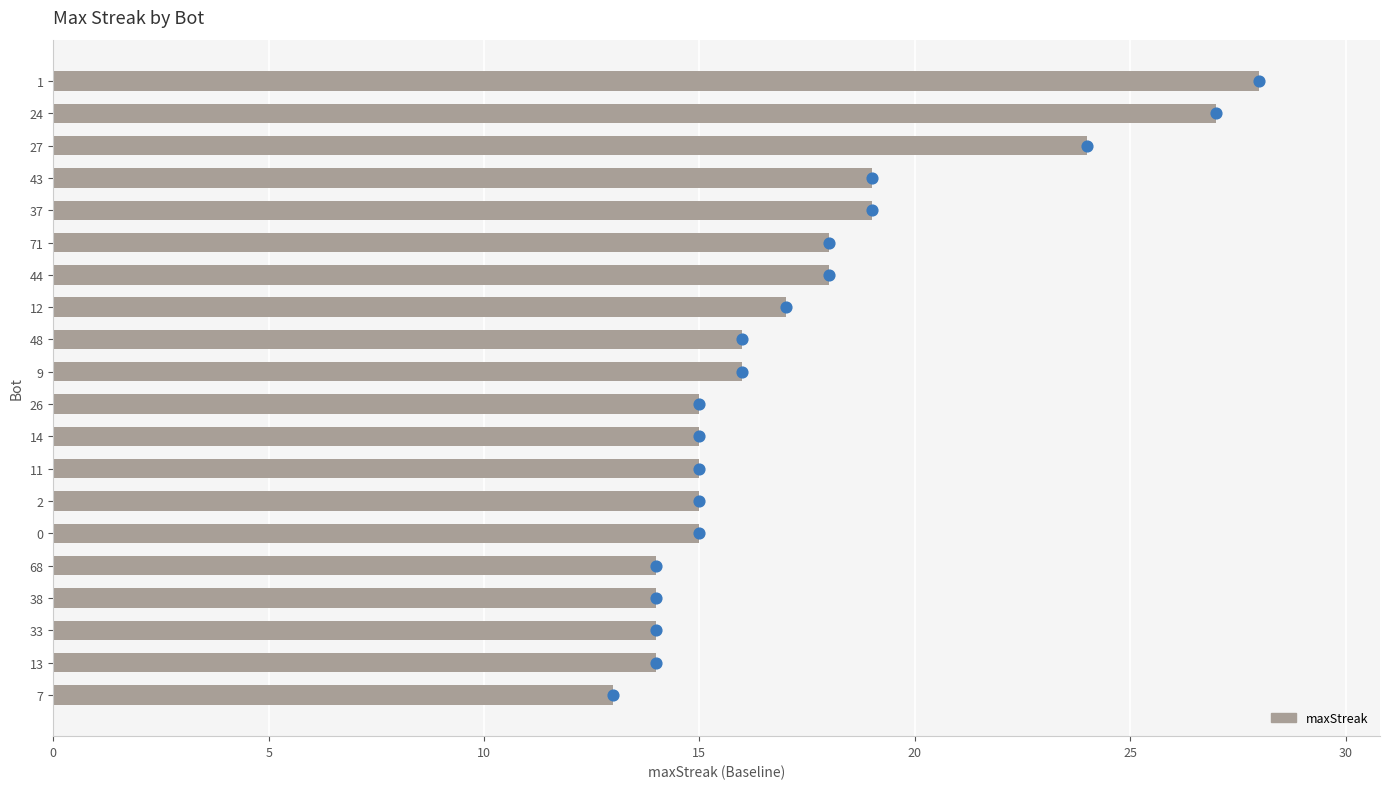

Which has a higher value, 68 or 27?

27